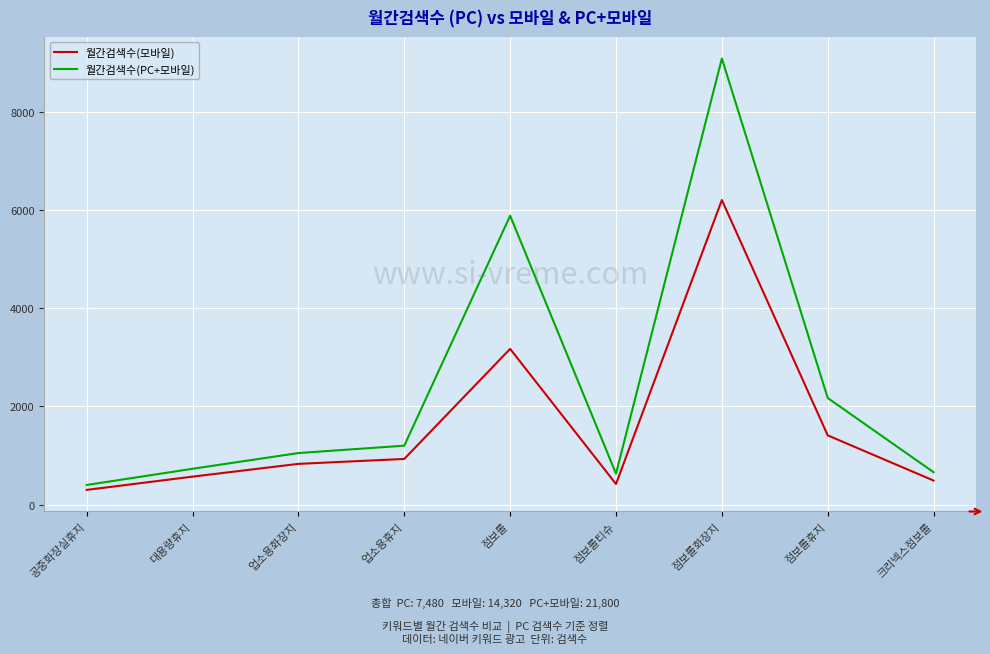

Is it true that 월간검색수(PC+모바일) equals 5880 at 점보롤?

True